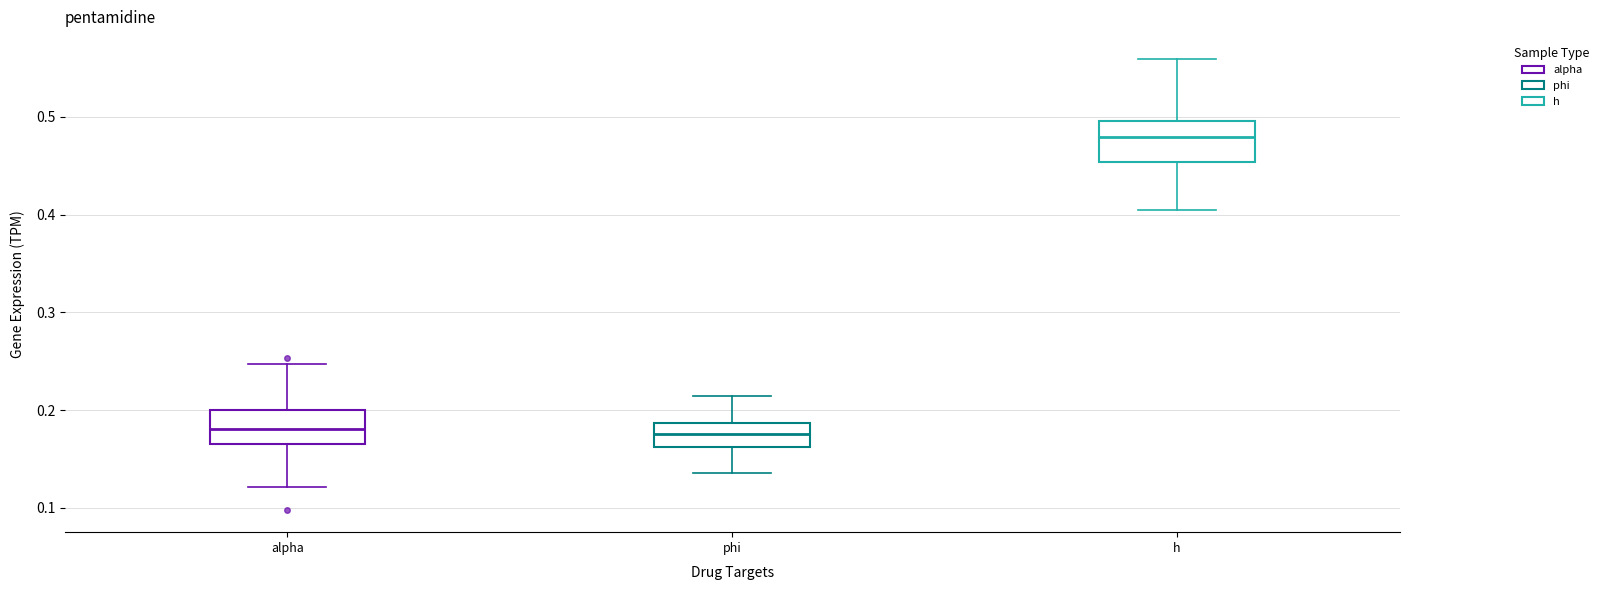

Where is the lower edge of the box for phi on the y-axis? The values are not printed on the chart, so give them approximately, as read against the axis.

0.16